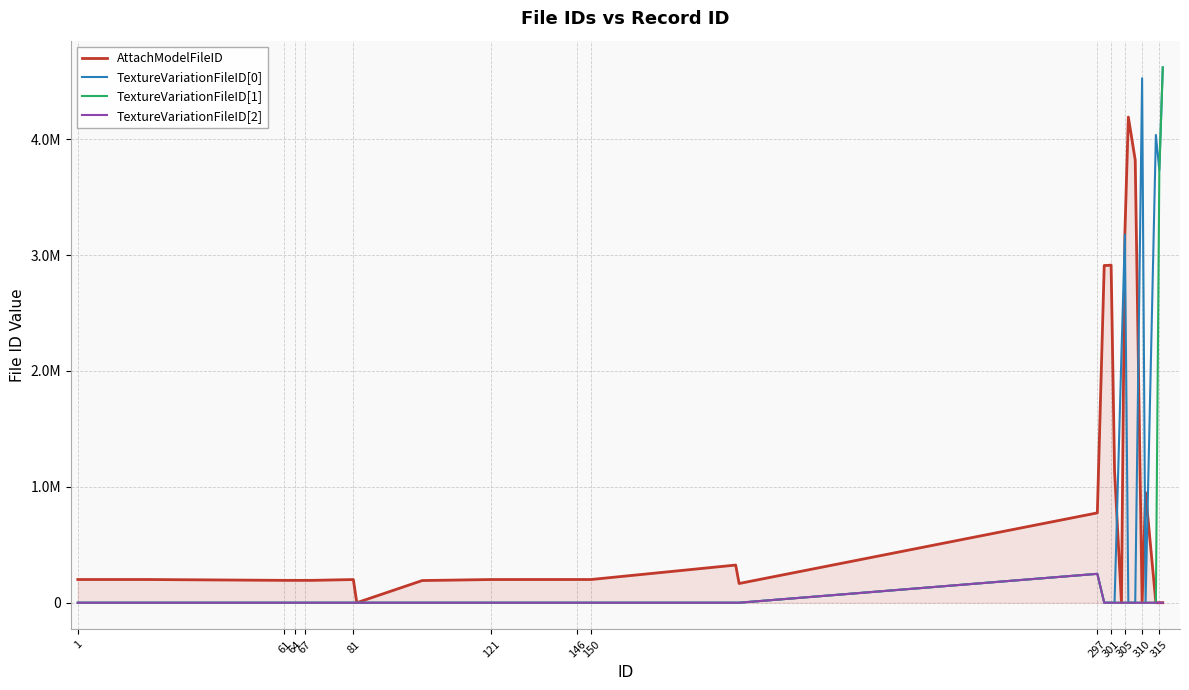

What are all the series names shown in the legend?

AttachModelFileID, TextureVariationFileID[0], TextureVariationFileID[1], TextureVariationFileID[2]